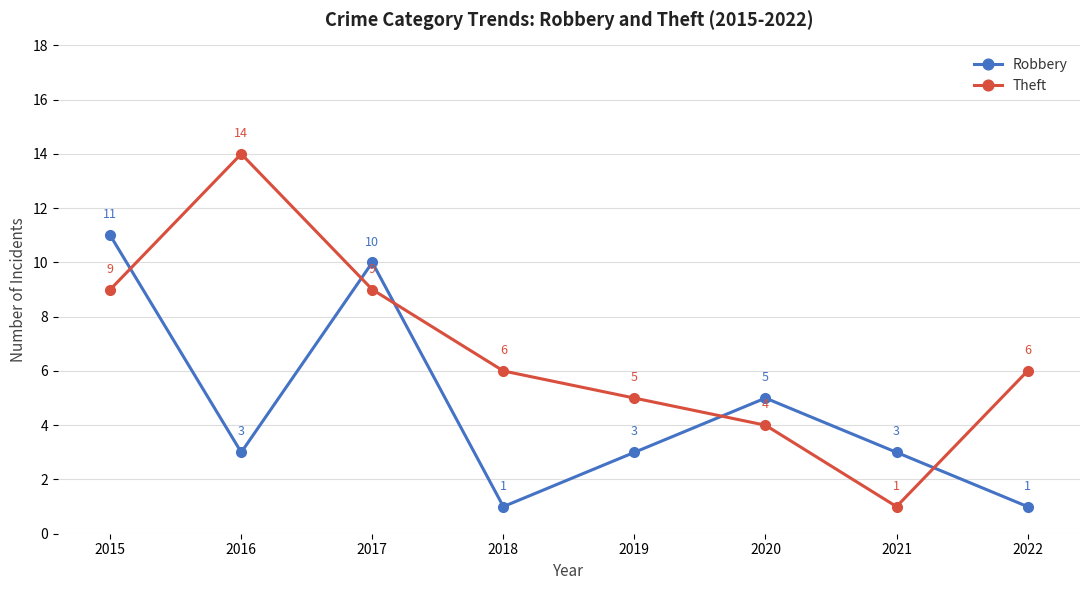

At 2021, list the series in order from smallest to largest.

Theft, Robbery